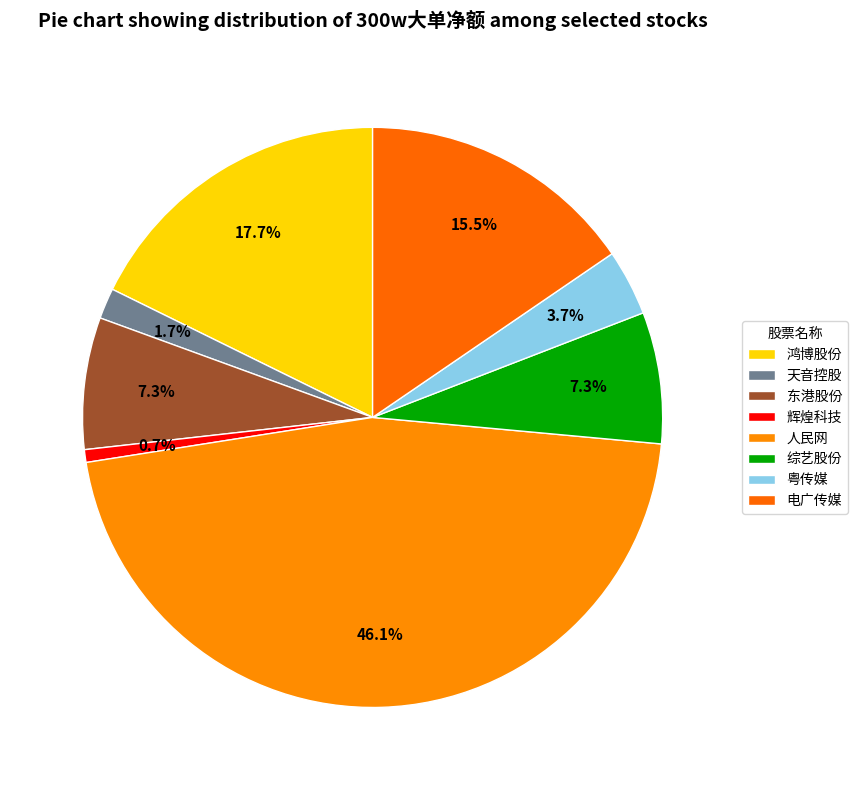

To the nearest percent, what is the difference between the largest and smallest slice percentages?

45%